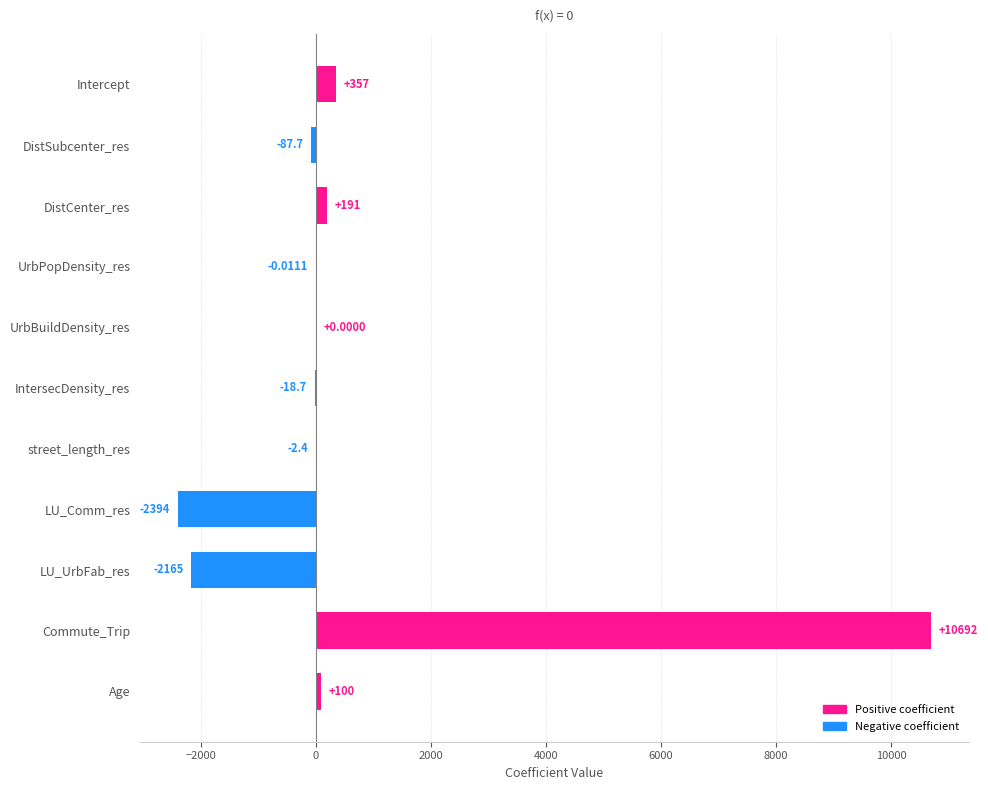

Between LU_Comm_res and DistSubcenter_res, which is larger?

DistSubcenter_res